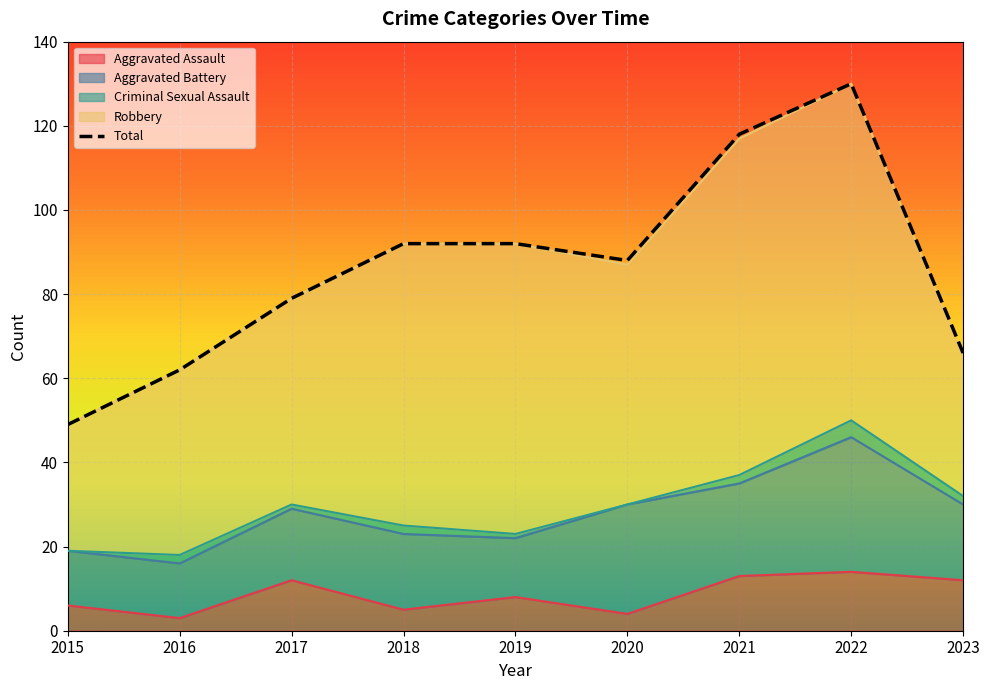

What is the sum of the Total values at 2022 and 2017?

209